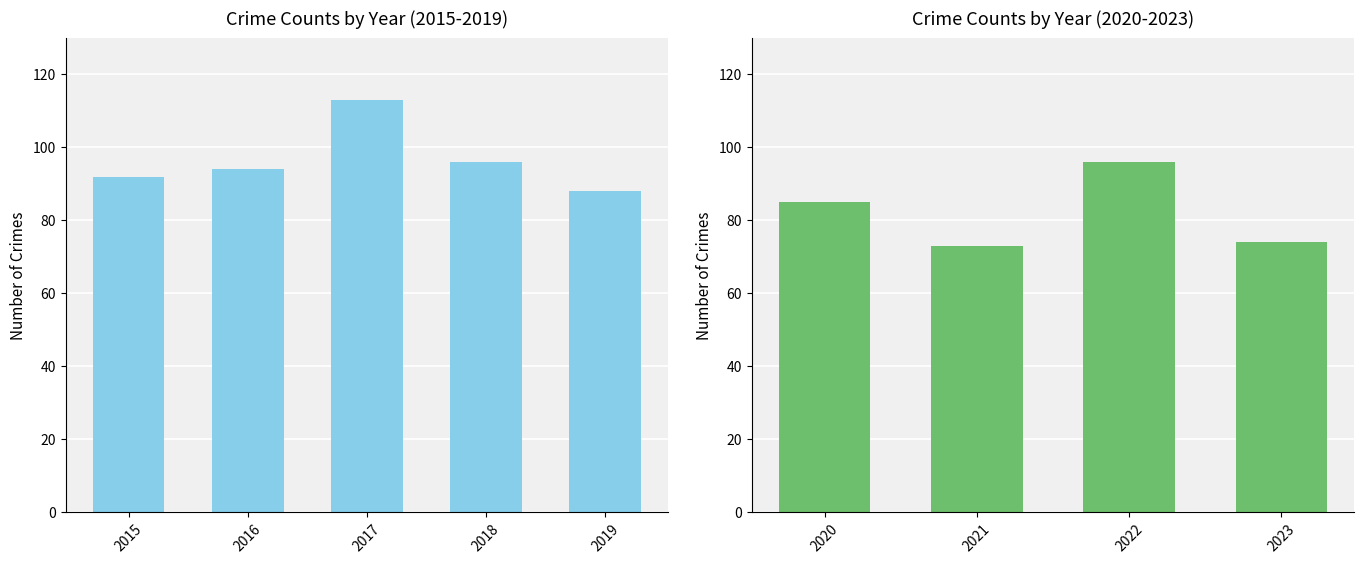

Which label corresponds to the smallest value in the chart?

2021